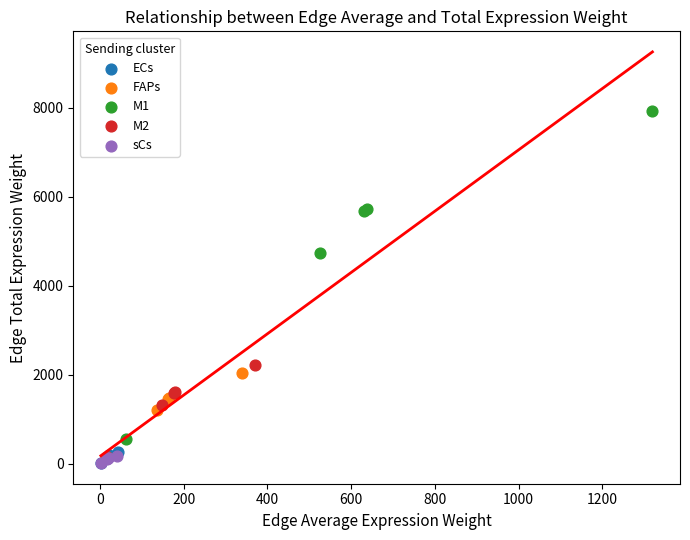

Which series reaches the maximum Y coordinate?

M1